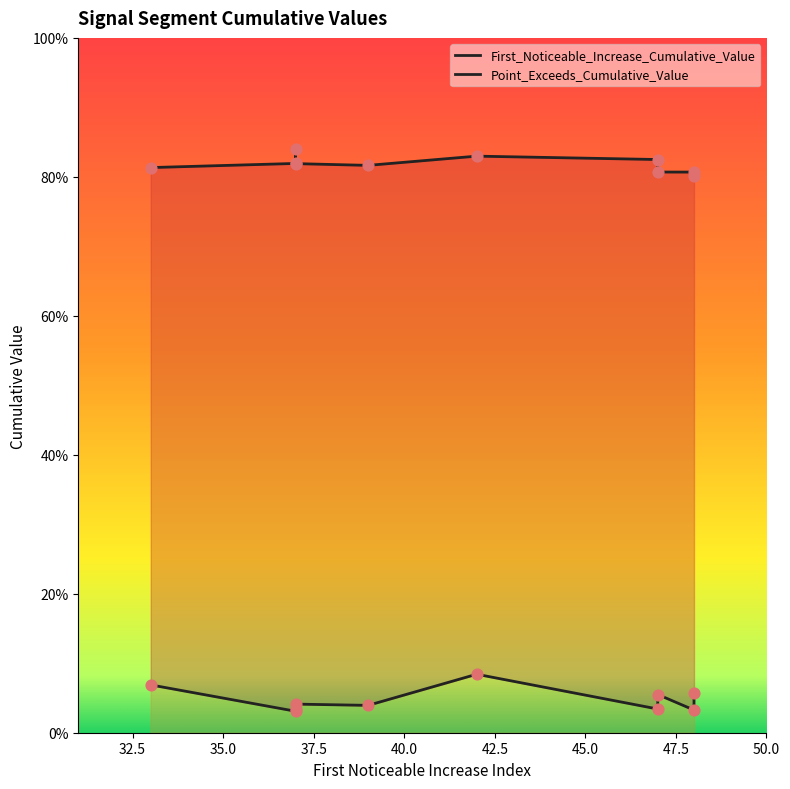

At which category is the sum across all series the highest?

42